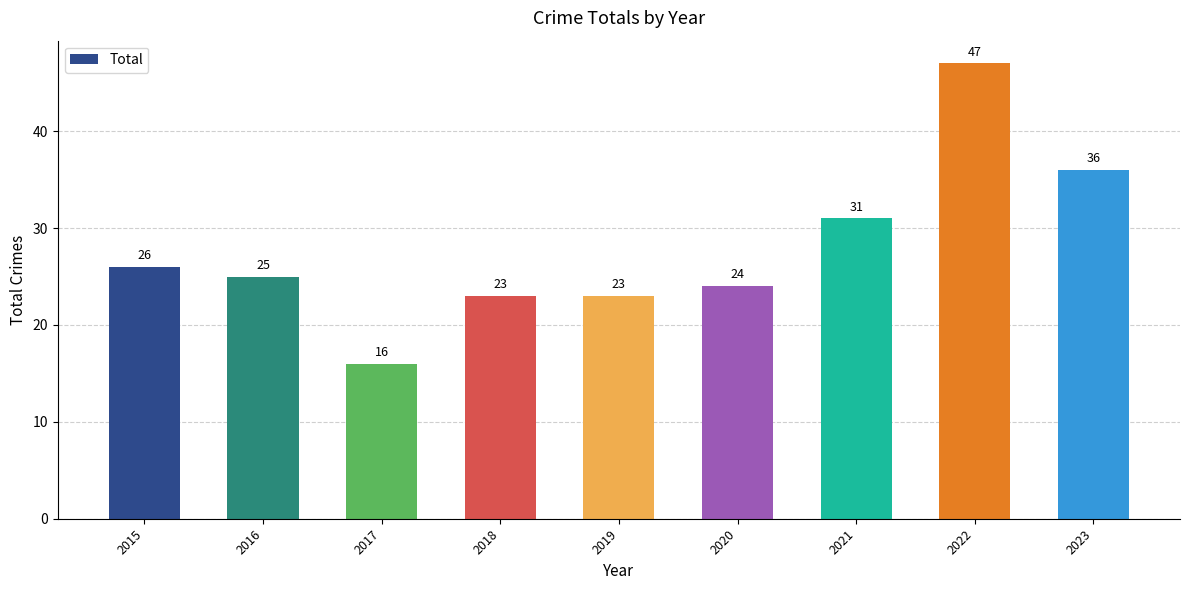

Which has a higher value, 2021 or 2019?

2021